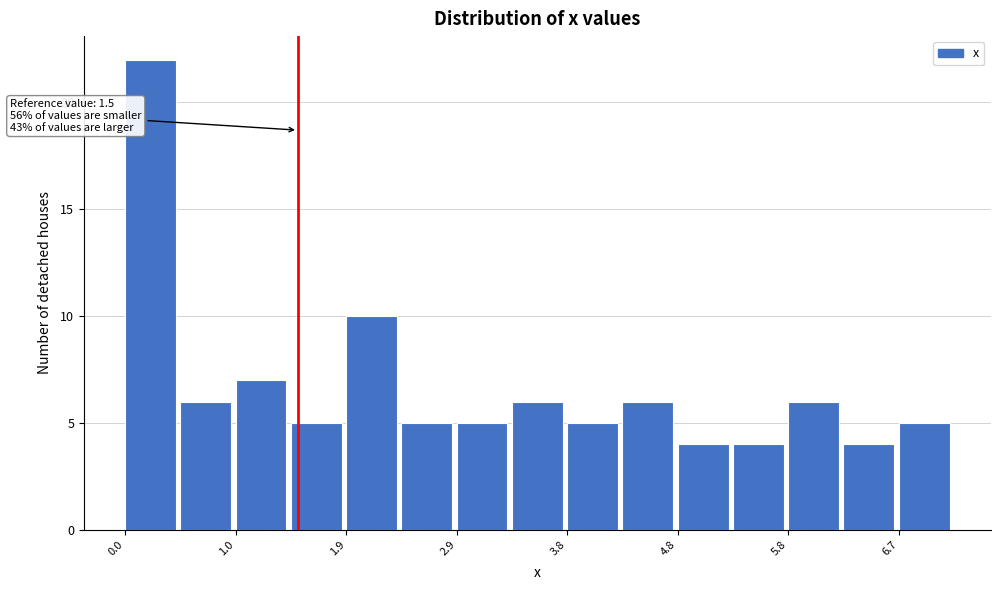

Over which range of the x-axis is the bar tallest?

0.00 to 0.48